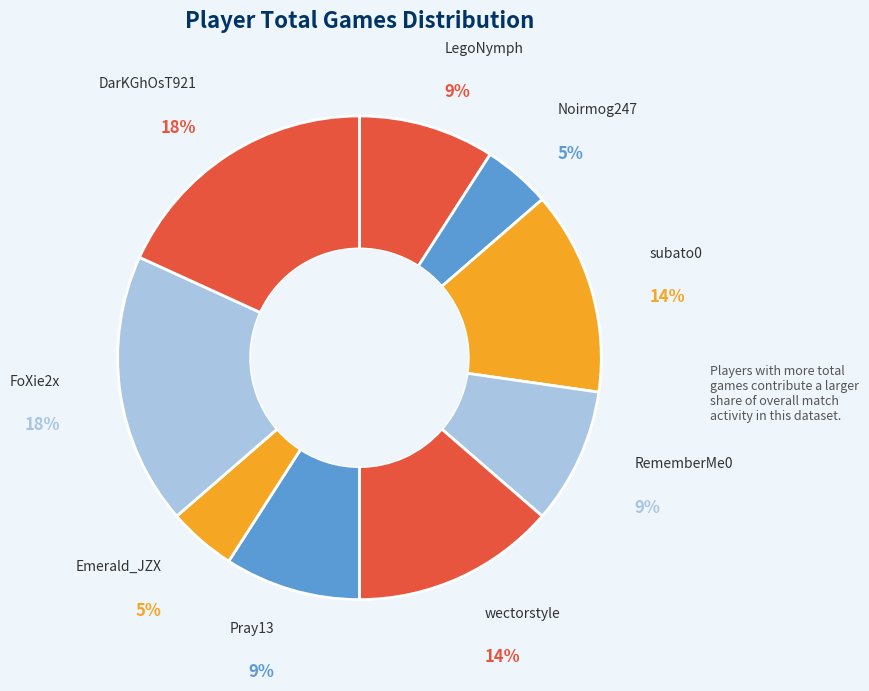

How many slices are in this pie chart?

9